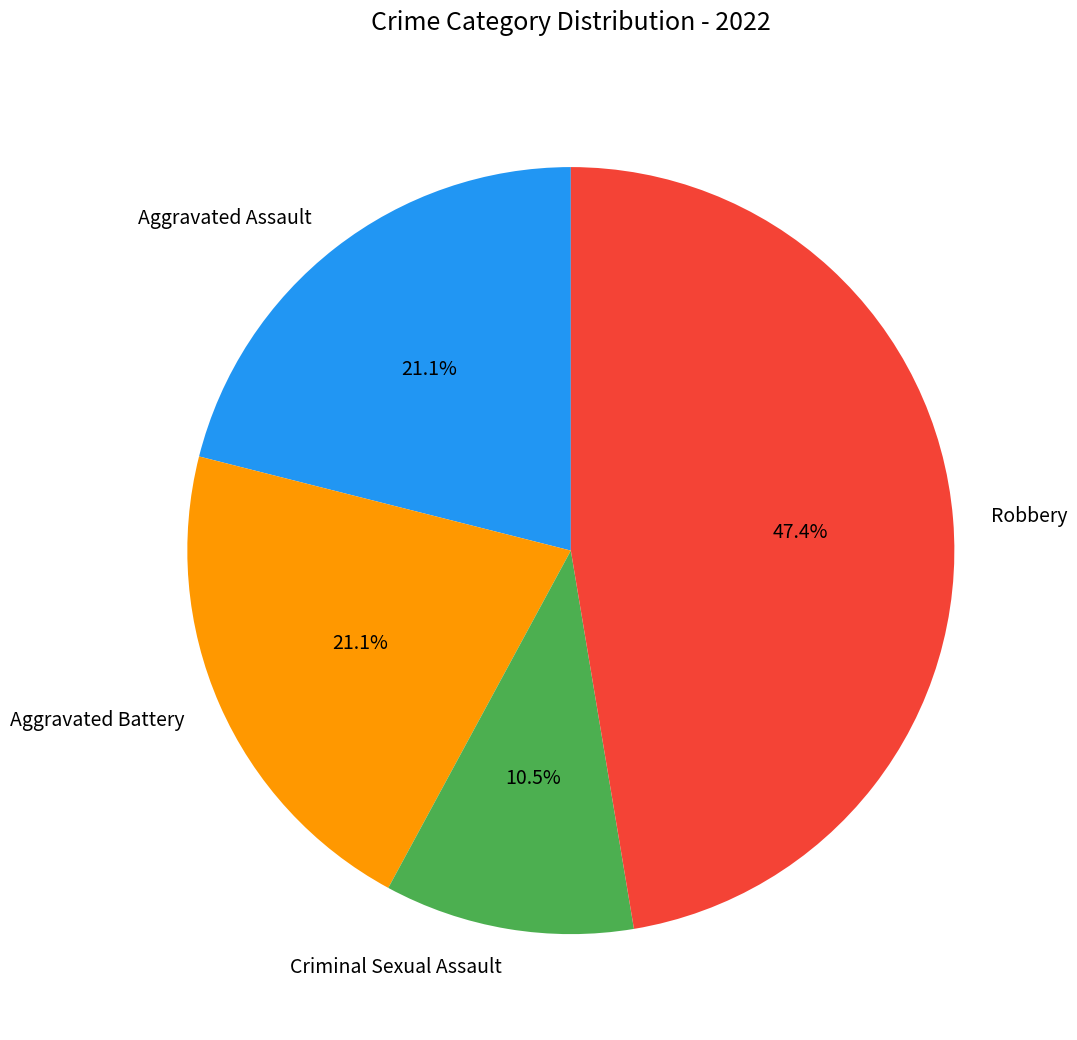

Between Robbery and Aggravated Battery, which is larger?

Robbery